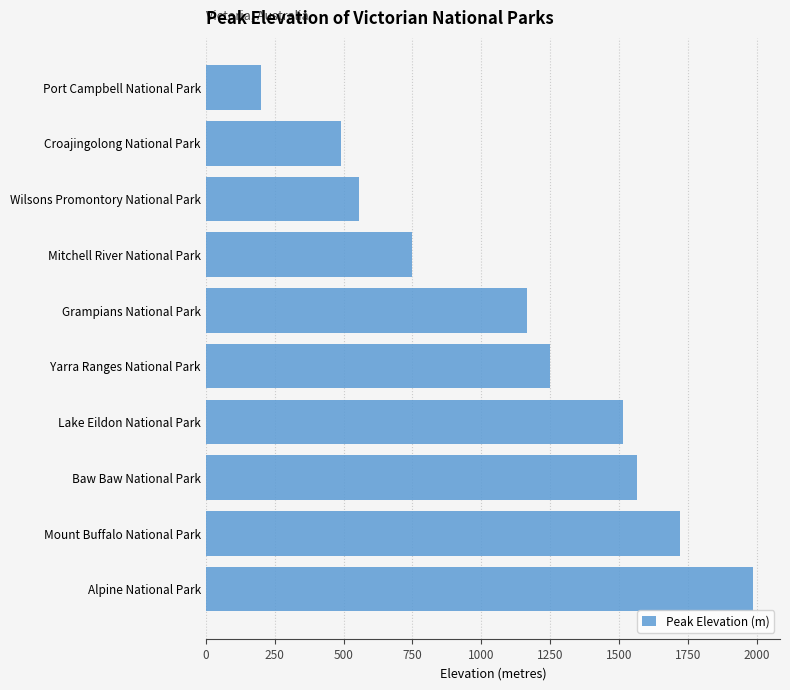

Is it true that the value at Port Campbell National Park is 328?

False